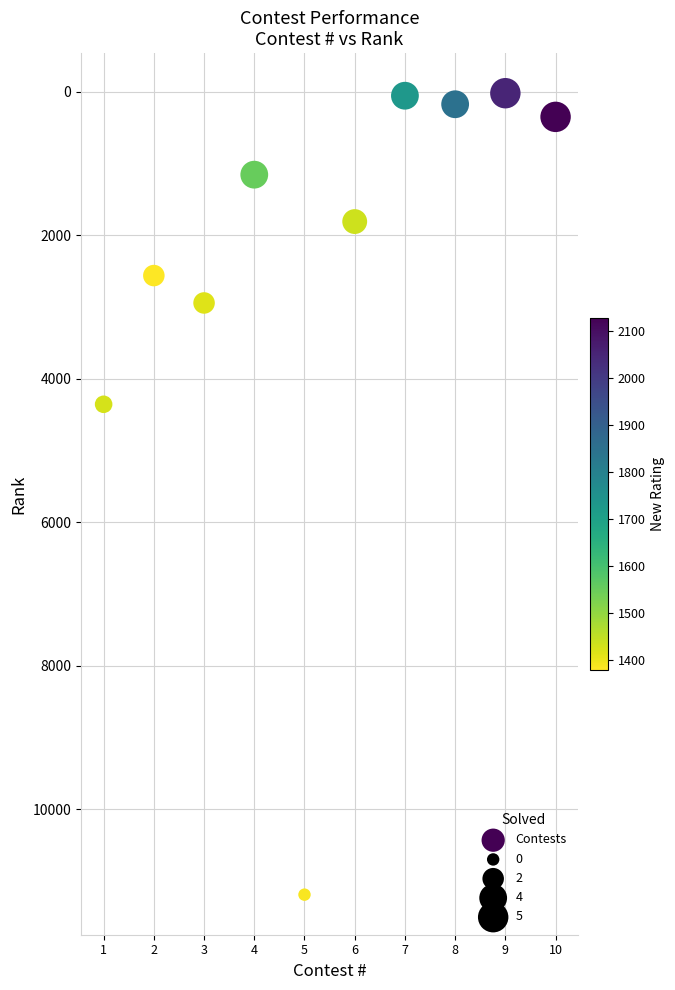

What is the average X value?

6